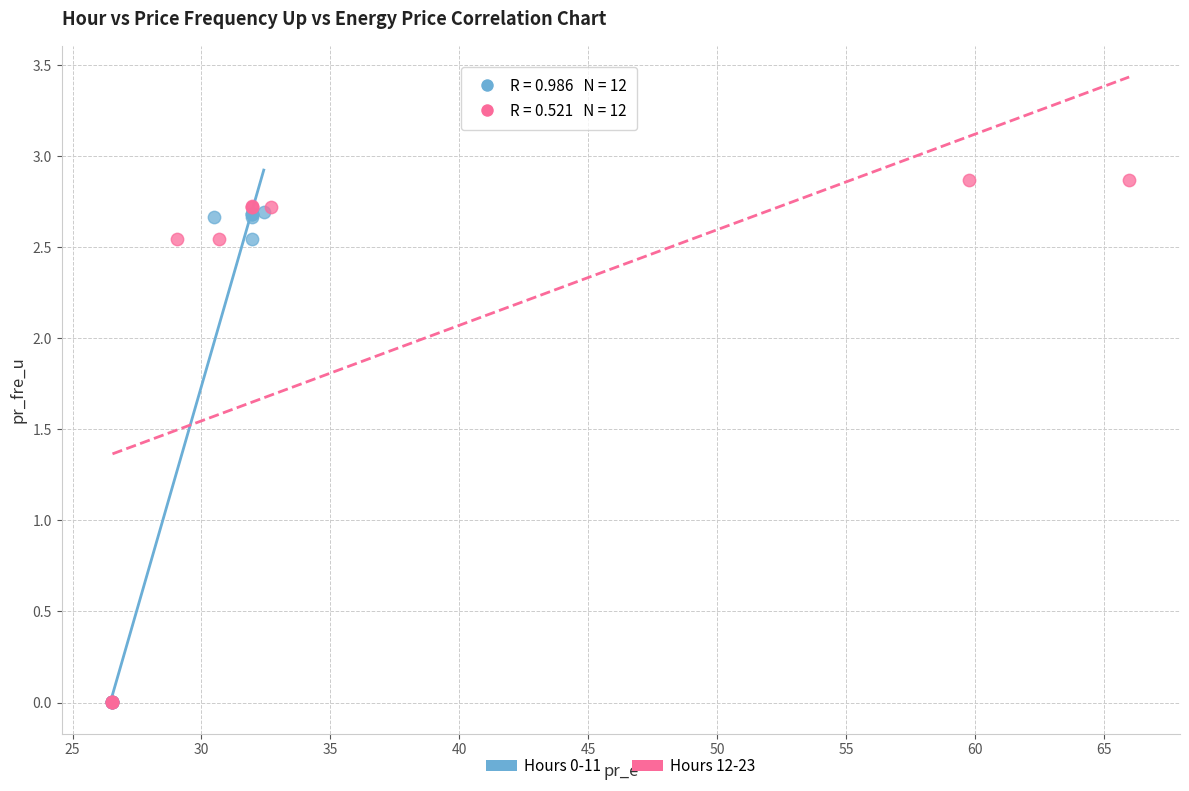

Which series has the widest spread of Y values?

Hours 12-23